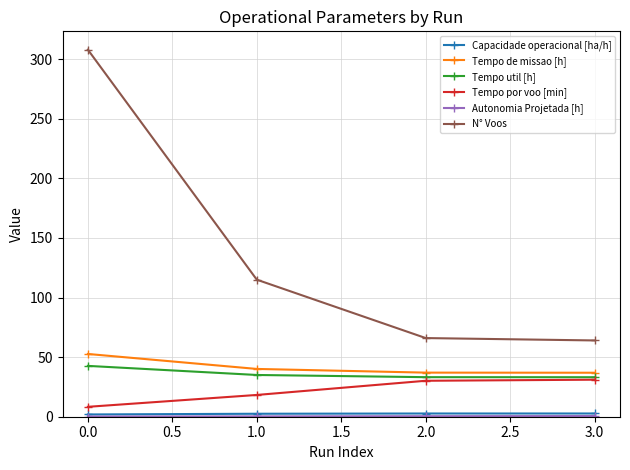

What is the maximum value for N° Voos?

308.0